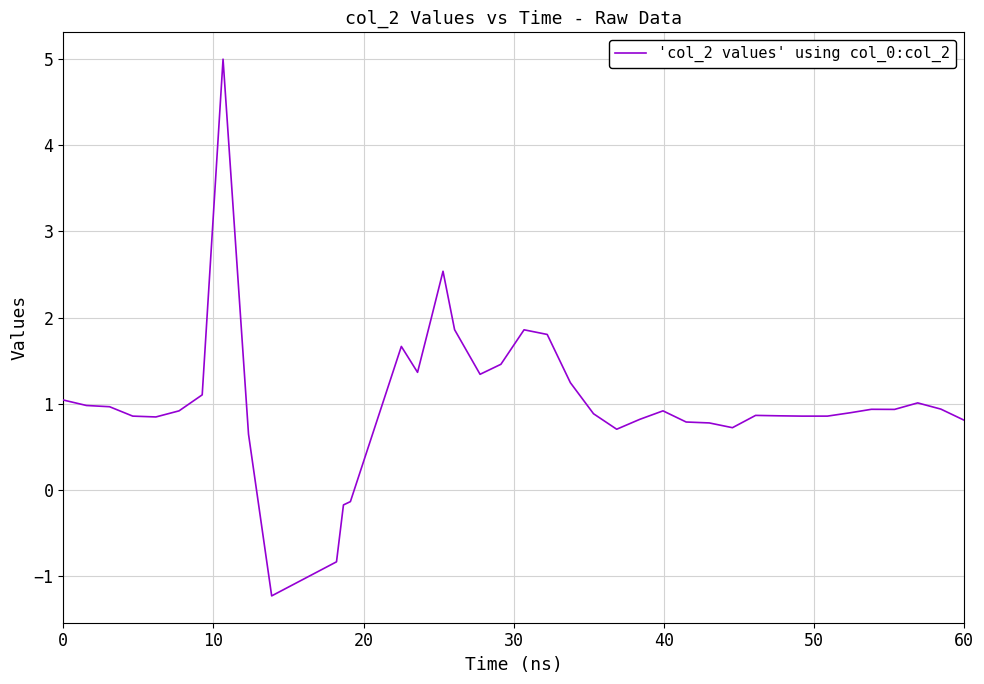

What is the minimum value shown in the chart?

-1.2